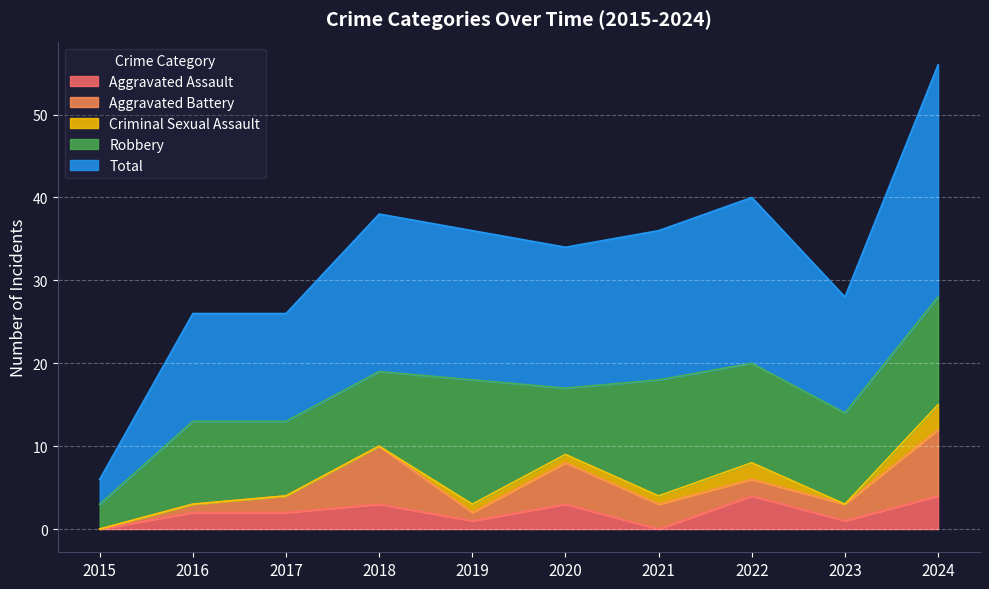

What is the difference between the Criminal Sexual Assault values at 2021 and 2023?

1